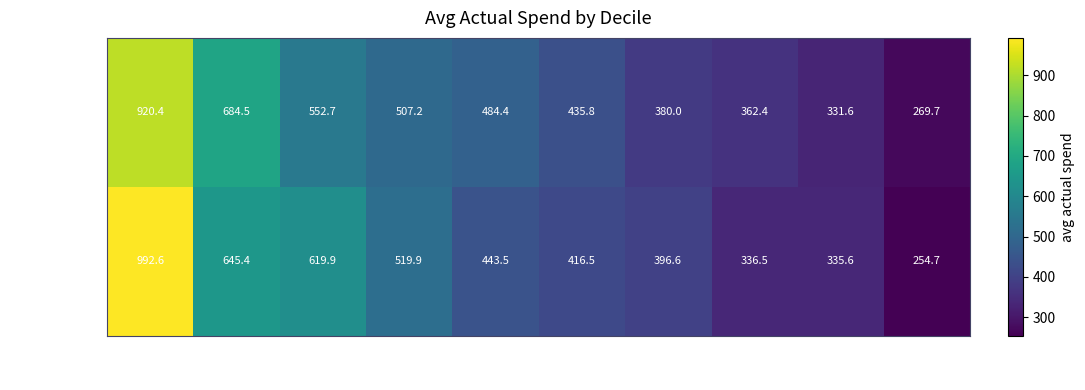

Count the number of data series in this chart.

2